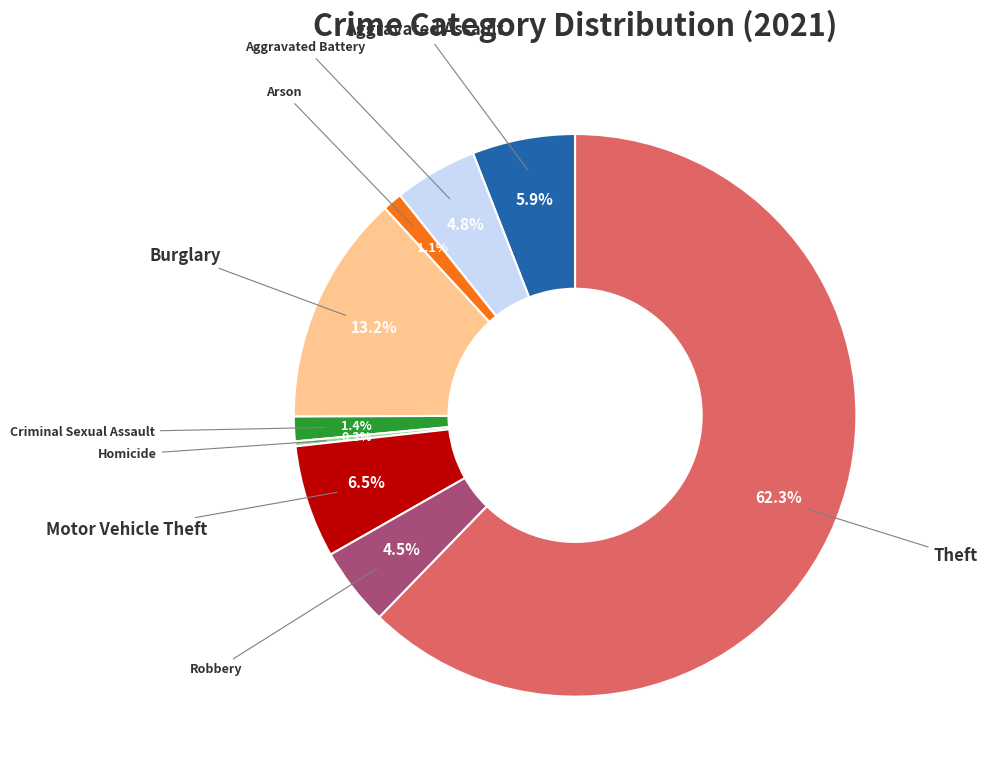

How many segments does this pie chart have?

9